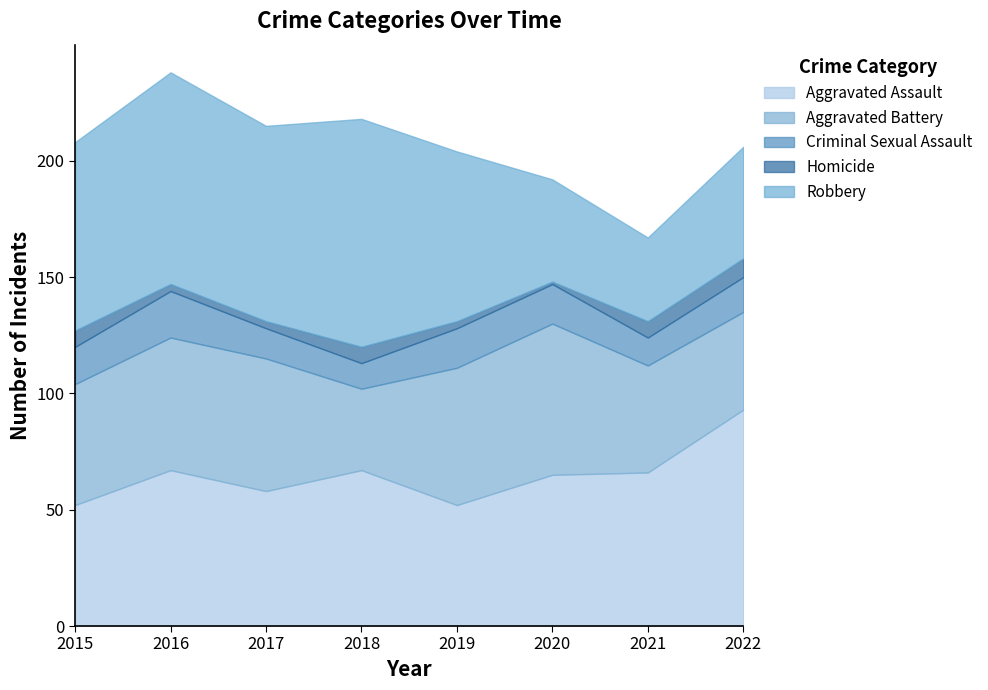

Where is Criminal Sexual Assault nearest to the value 15?

2022